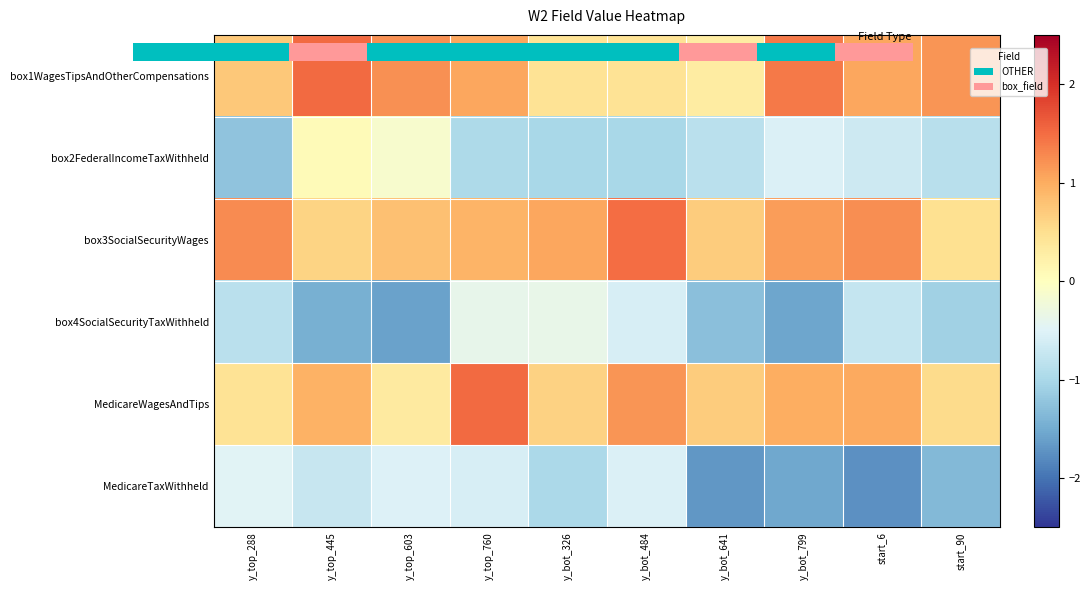

How many categories are shown in the chart?

10